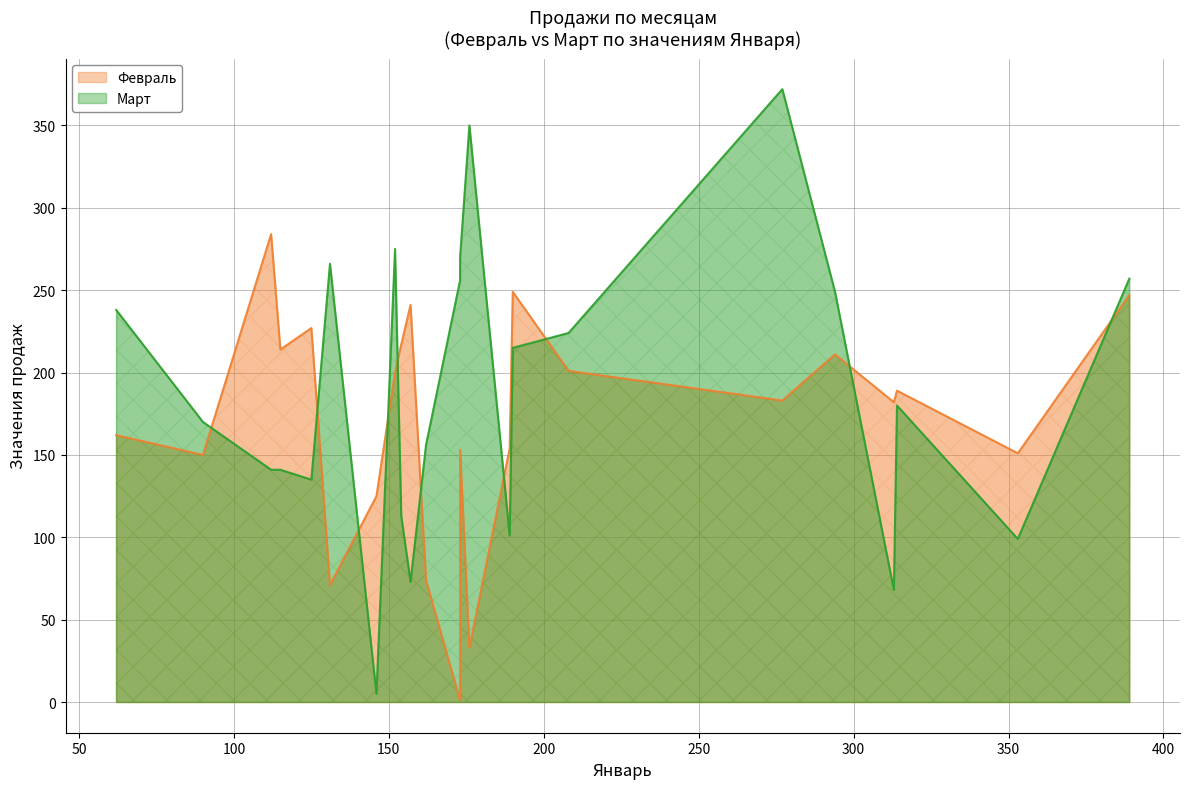

Rank the series at 13 from highest to lowest value.

Февраль, Март